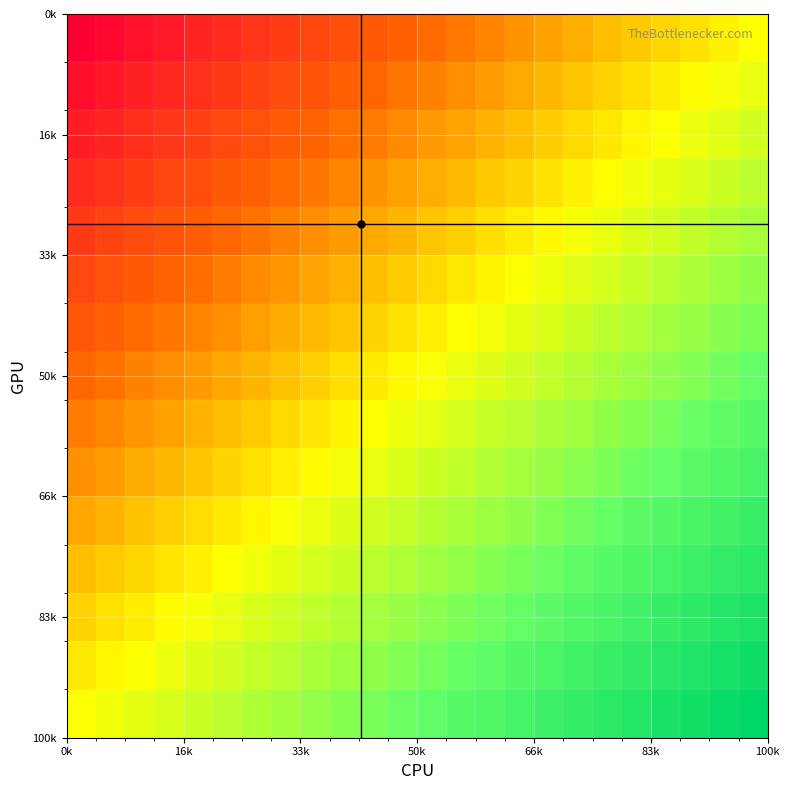

Count the number of data series in this chart.

15